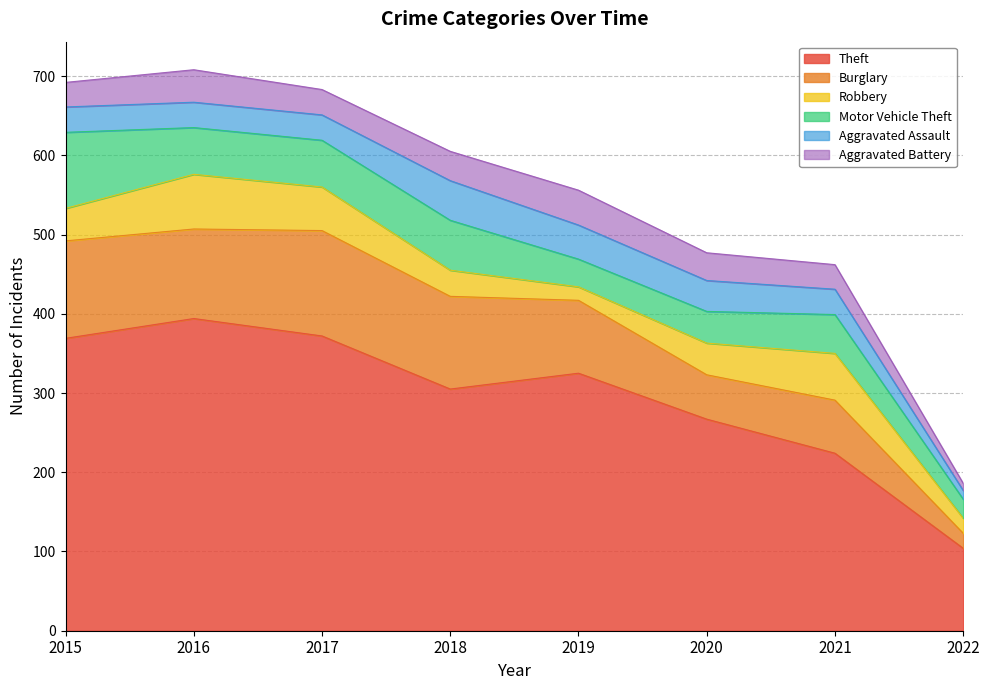

At how many categories does at least one series exceed 234?

6